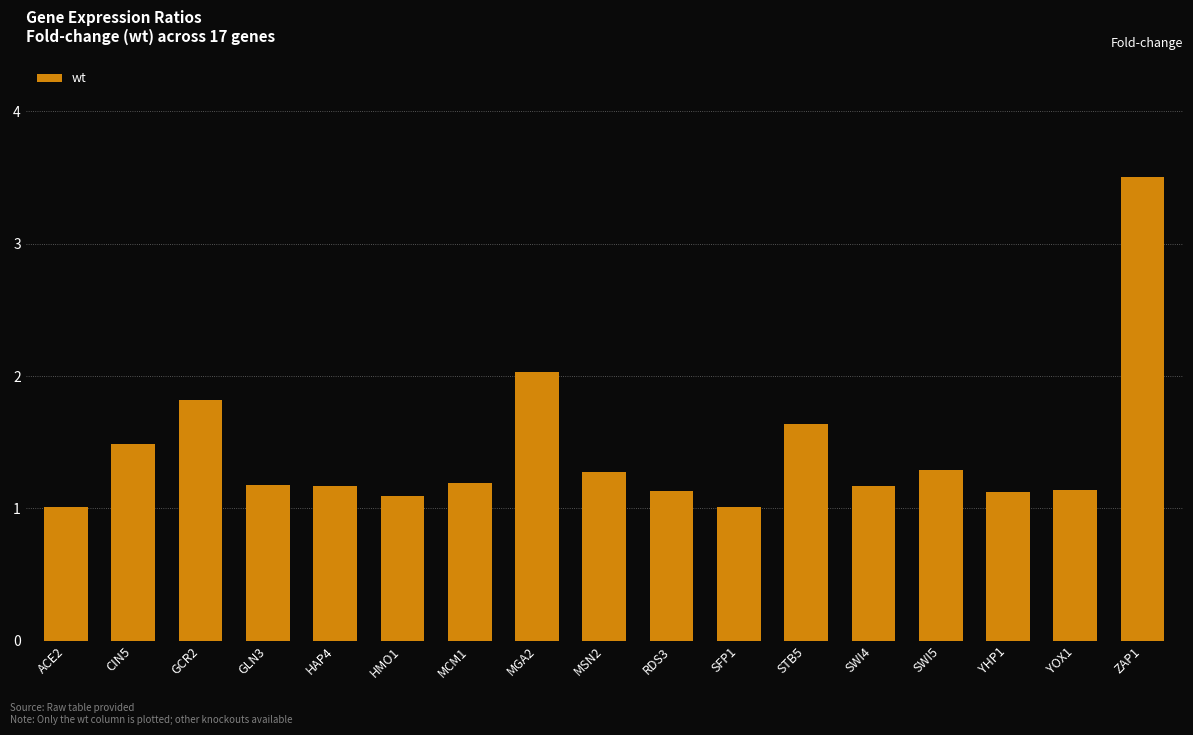

What is the greatest value displayed?

3.5